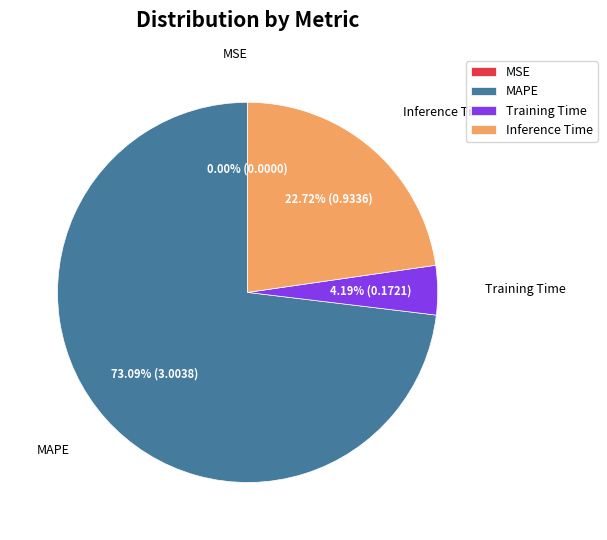

Which slice represents more than half of the pie?

MAPE